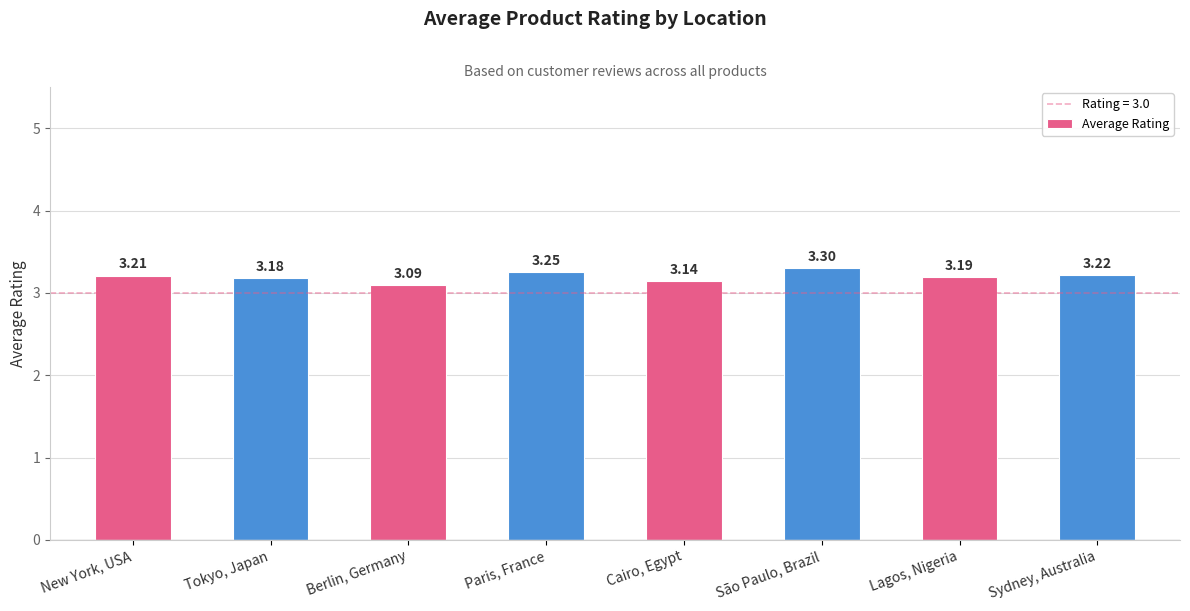

The chart shows a value of 5.0 at Paris, France. True or false?

False